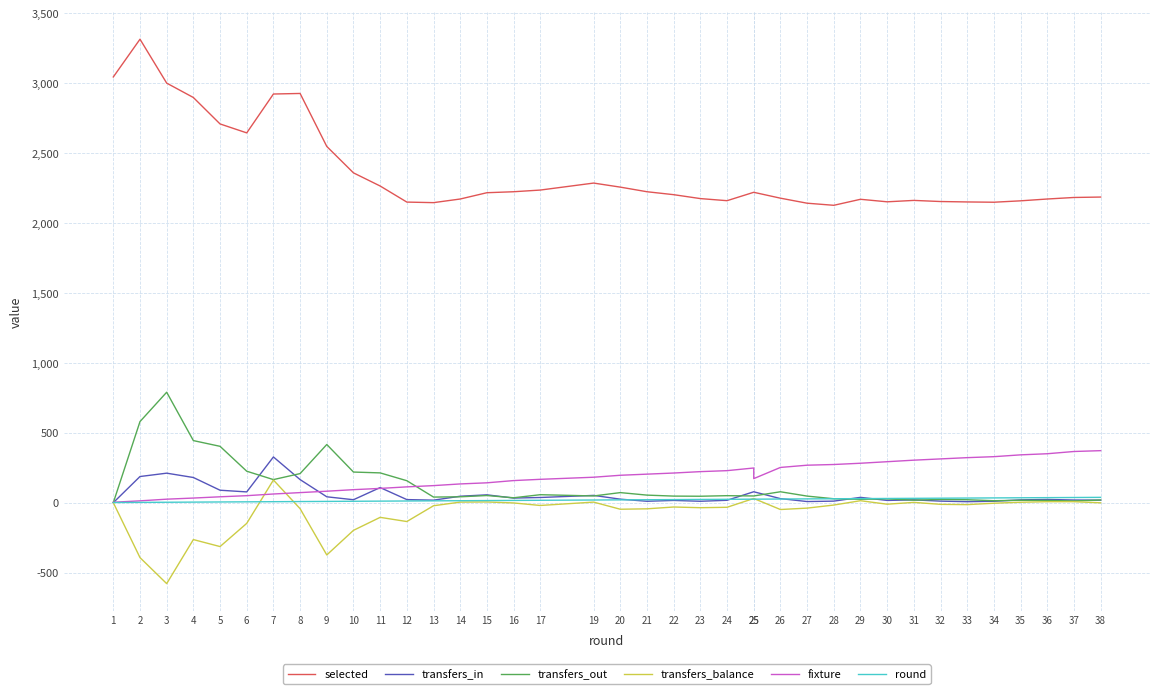

What is the difference between the highest and lowest values at 8?

2970